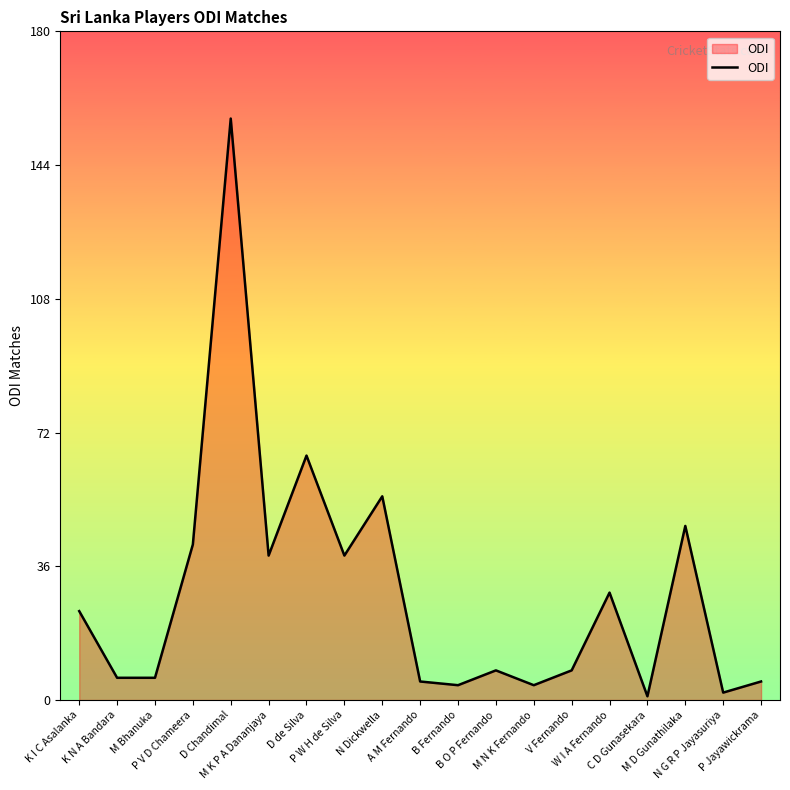

Reading right to left, transcribe all the data shown in this chart.

P Jayawickrama=5	N G R P Jayasuriya=2	M D Gunathilaka=47	C D Gunasekara=1	W I A Fernando=29	V Fernando=8	M N K Fernando=4	B O P Fernando=8	B Fernando=4	A M Fernando=5	N Dickwella=55	P W H de Silva=39	D de Silva=66	M K P A Dananjaya=39	D Chandimal=157	P V D Chameera=42	M Bhanuka=6	K N A Bandara=6	K I C Asalanka=24